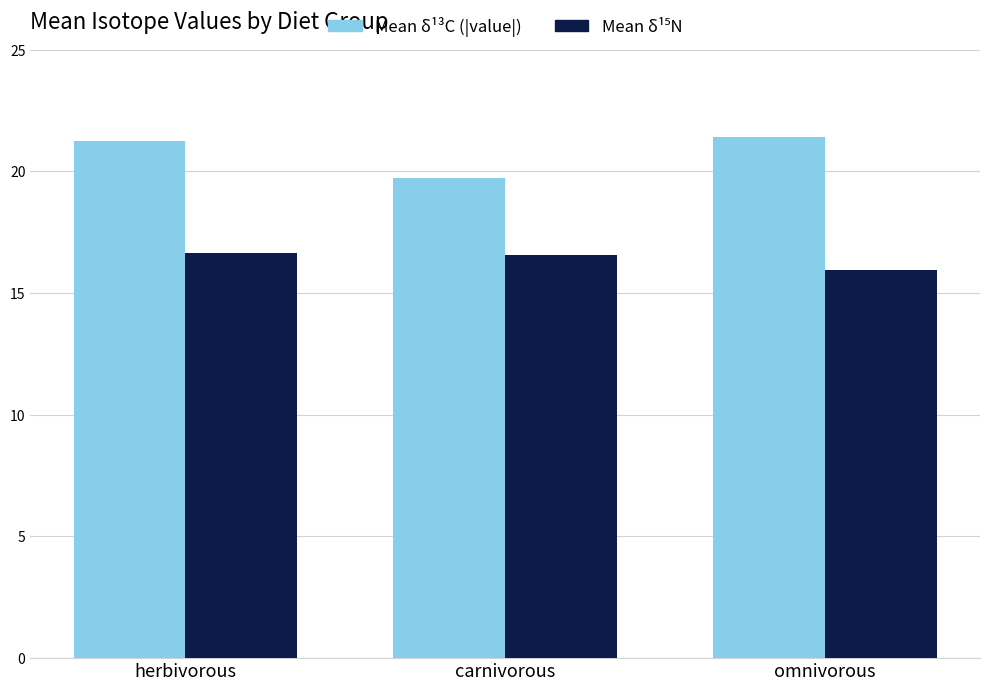

What value does the Mean δ¹³C (|value|) series have at herbivorous?

21.2